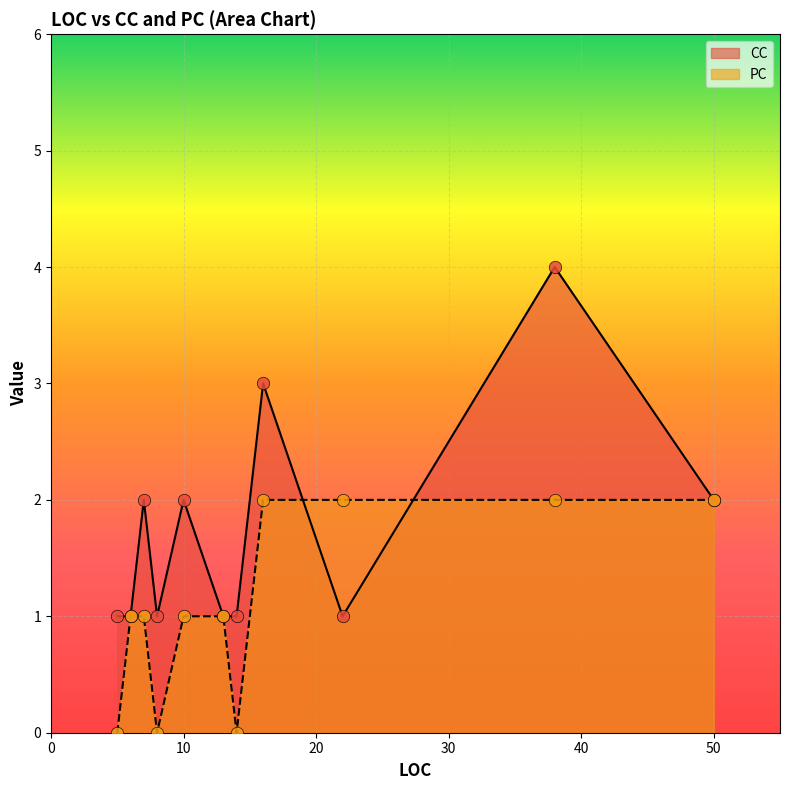

Which series has the largest total across all categories?

CC